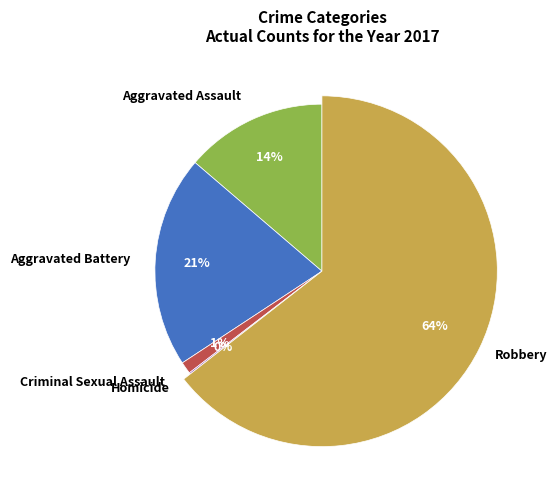

Which slice is the largest?

Robbery